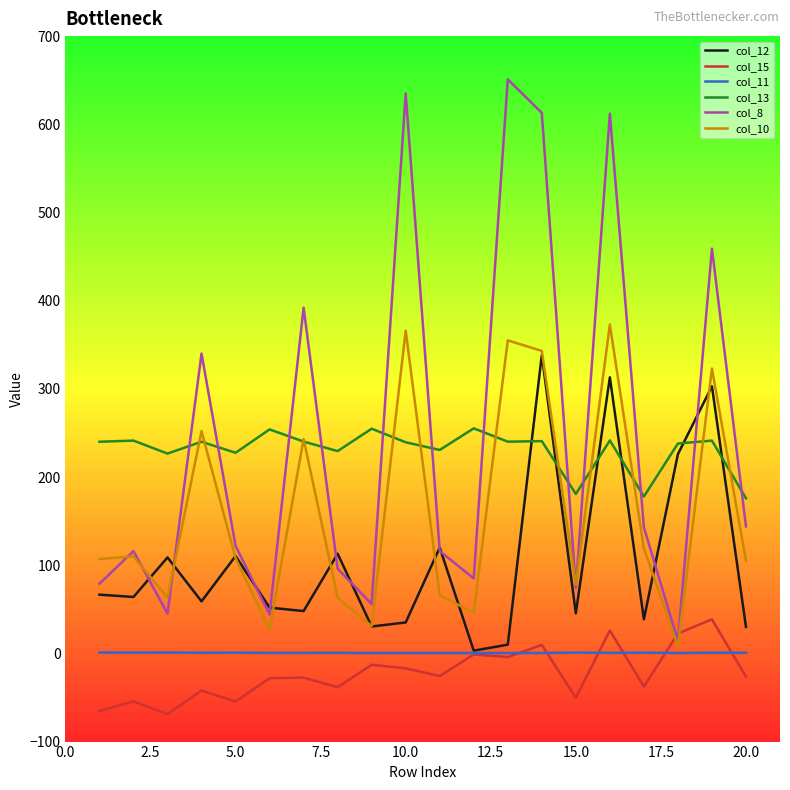

What are all the series names shown in the legend?

col_12, col_15, col_11, col_13, col_8, col_10